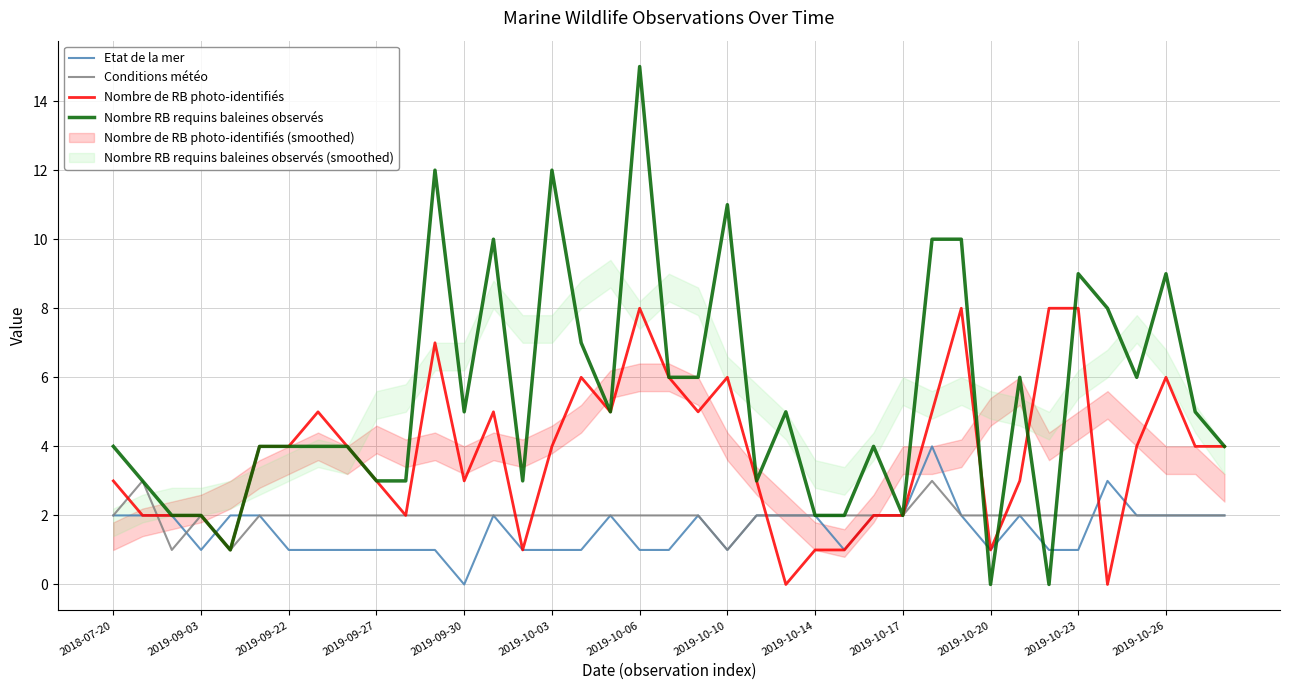

True or false: Nombre de RB photo-identifiés has a value of 6 at 2019-10-10.

True